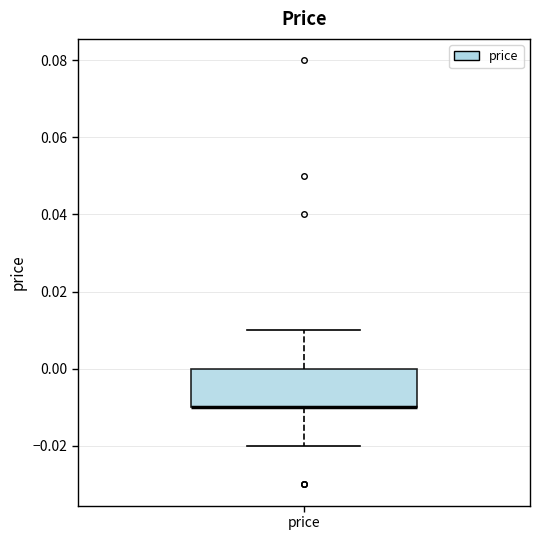

Transcribe this box plot: give where the median line is, the range the box spans, and where the two whiskers end, as read against the y-axis. The values are not printed on the chart, so give them approximately, as read against the axis.

median -0.01 (drawn on the box's lower edge), box -0.01 to 0.00, whiskers -0.02 to 0.01